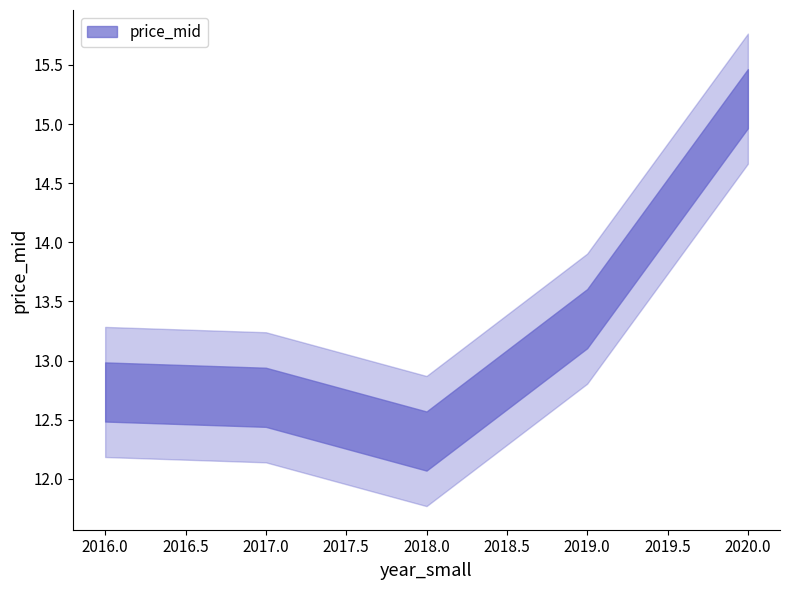

What is the difference between the maximum and minimum values?

2.9